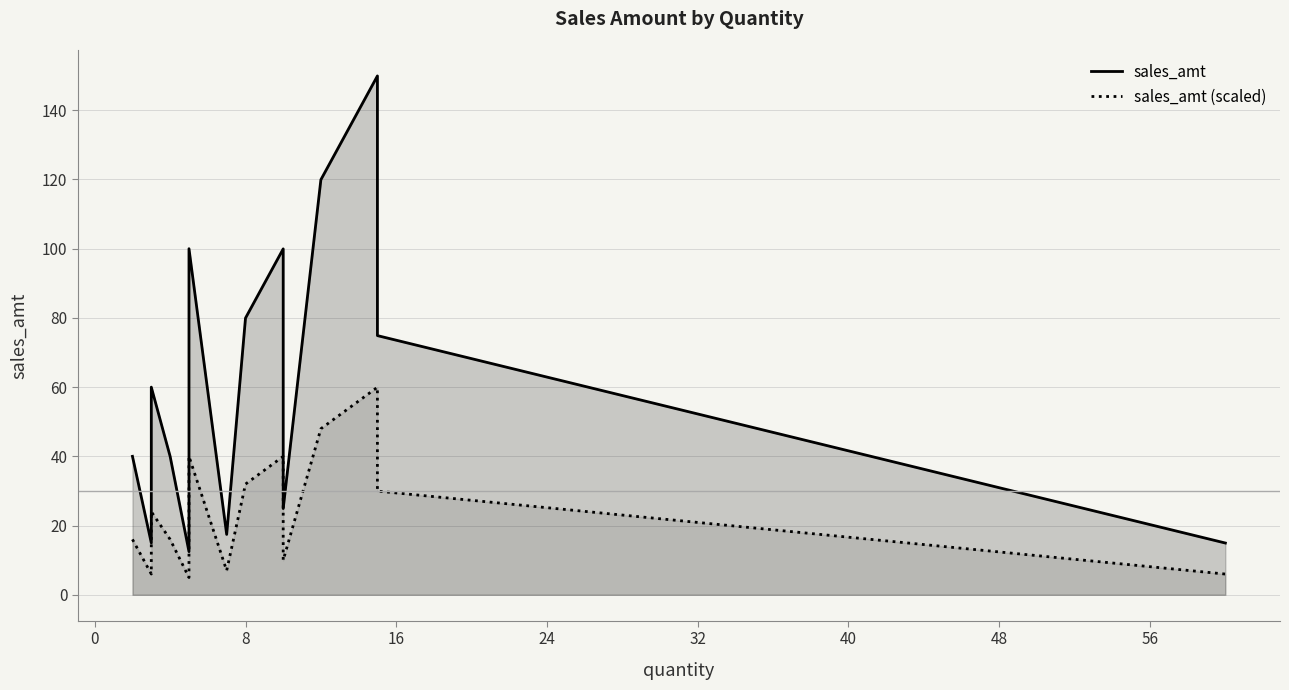

Between 8 and 40, which series saw the biggest shift?

sales_amt